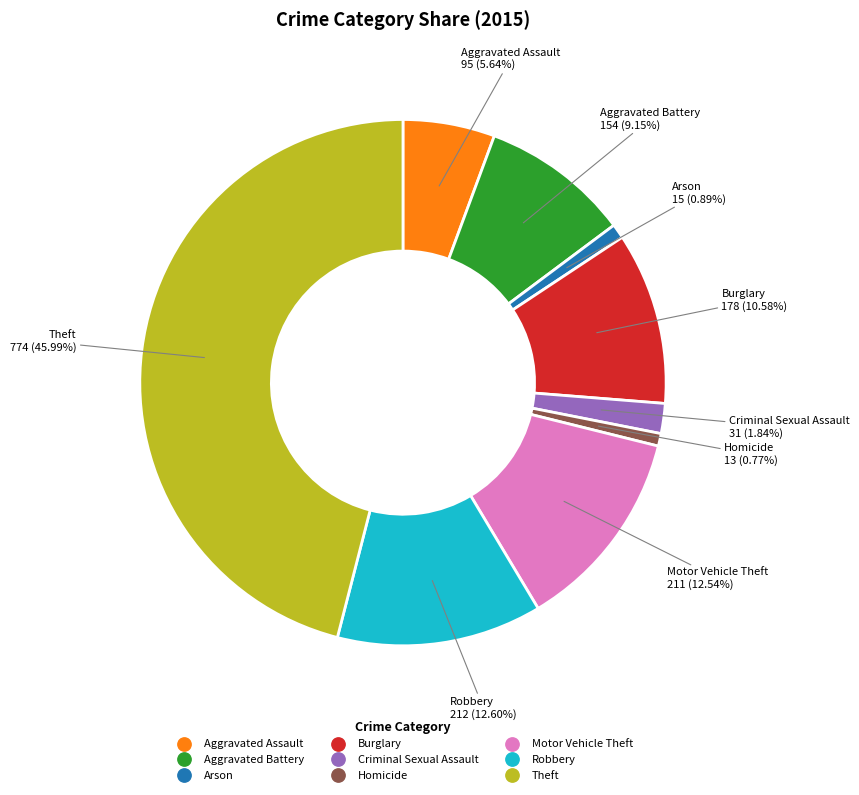

Between Aggravated Battery and Burglary, which is larger?

Burglary